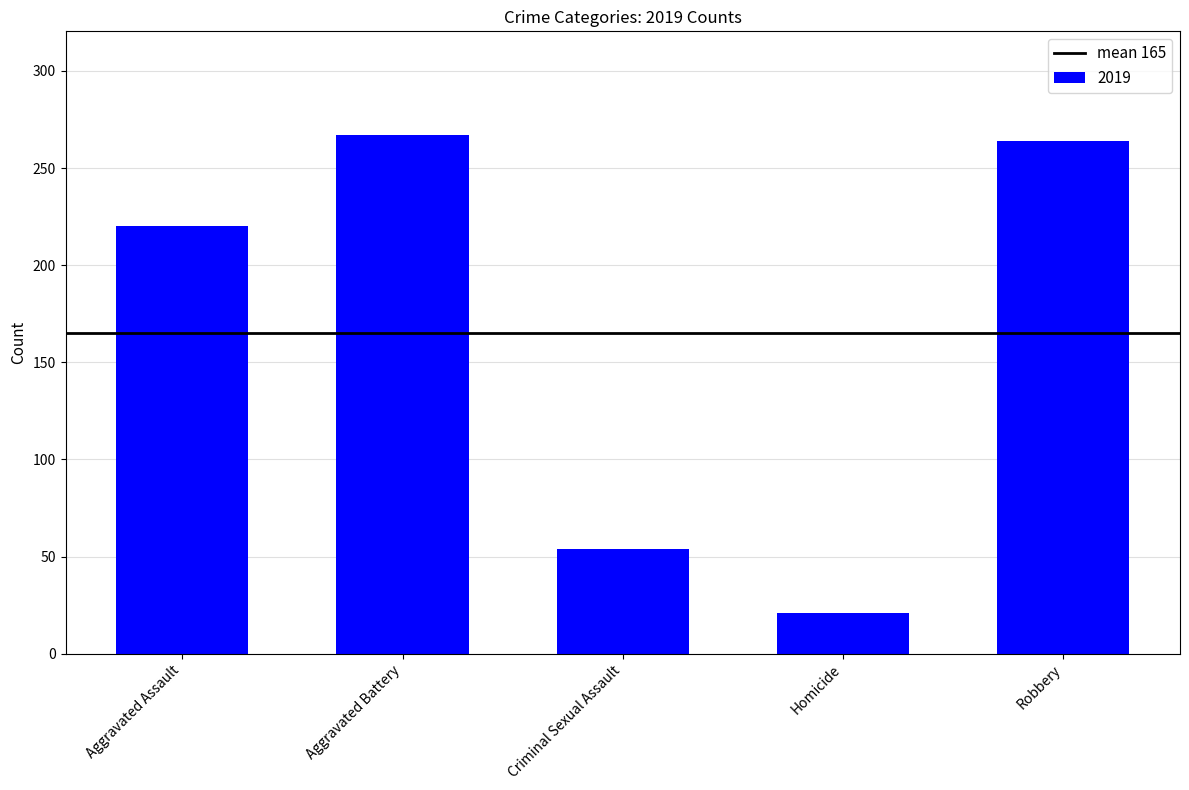

What is the minimum value shown in the chart?

21